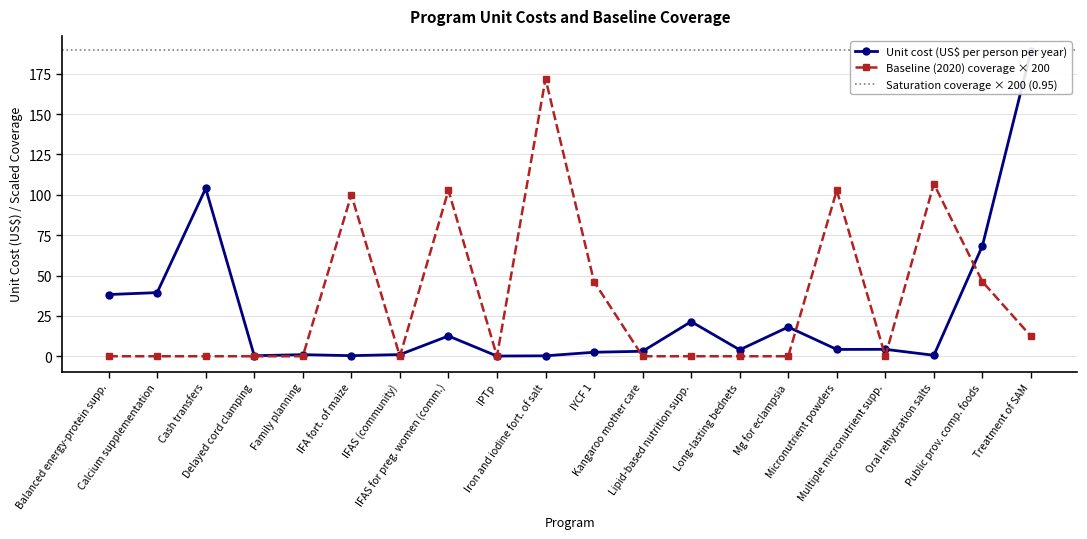

What is the highest value of the unit_cost series?

189.0